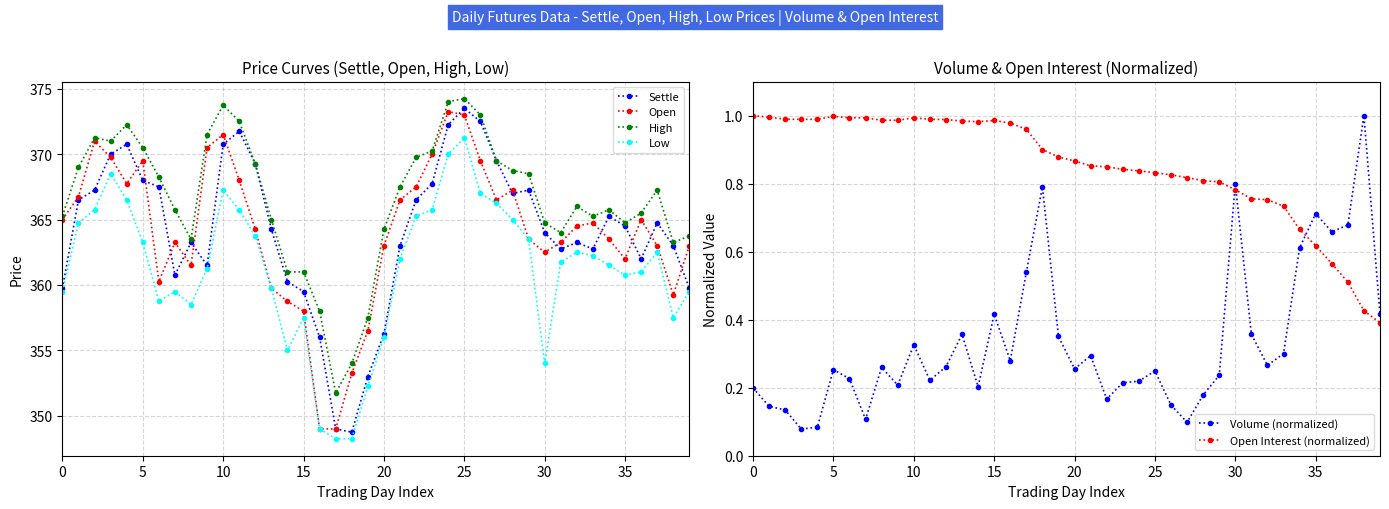

Which category has the lowest value in the High series?

17